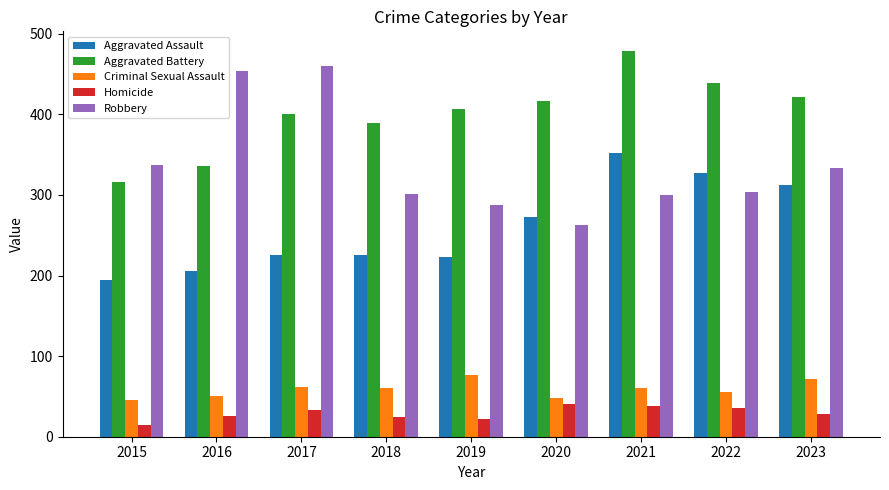

Which series changed the most between 2015 and 2019?

Aggravated Battery